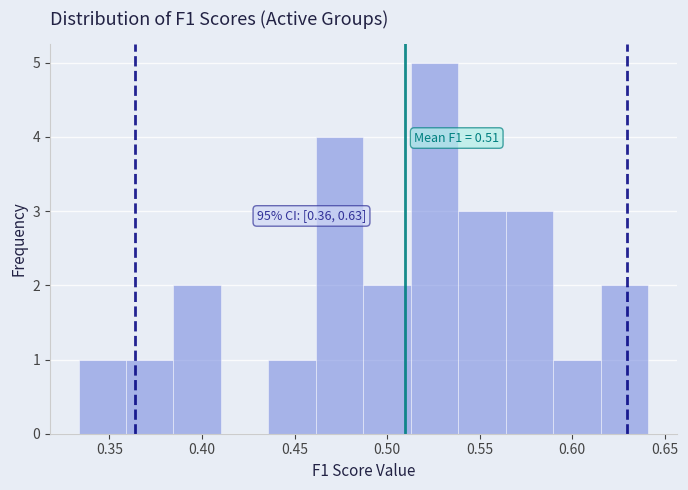

Over which range of the x-axis is the bar tallest?

0.515 to 0.540